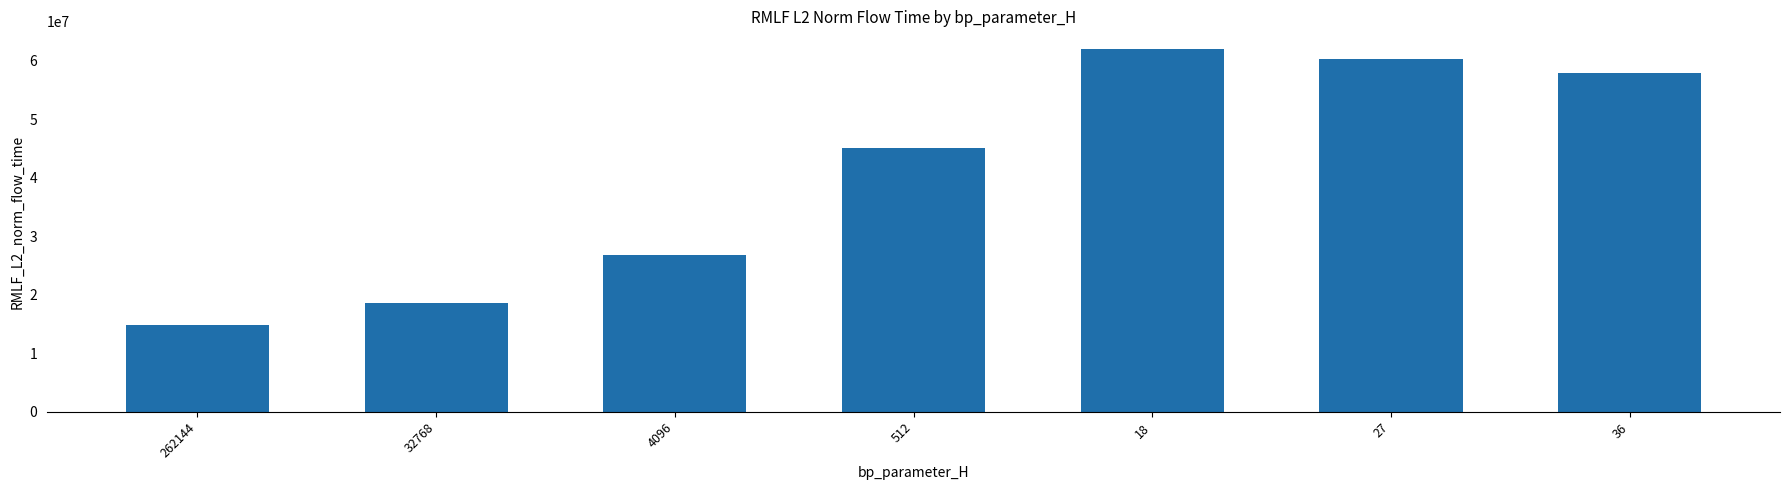

Count the number of data series in this chart.

1